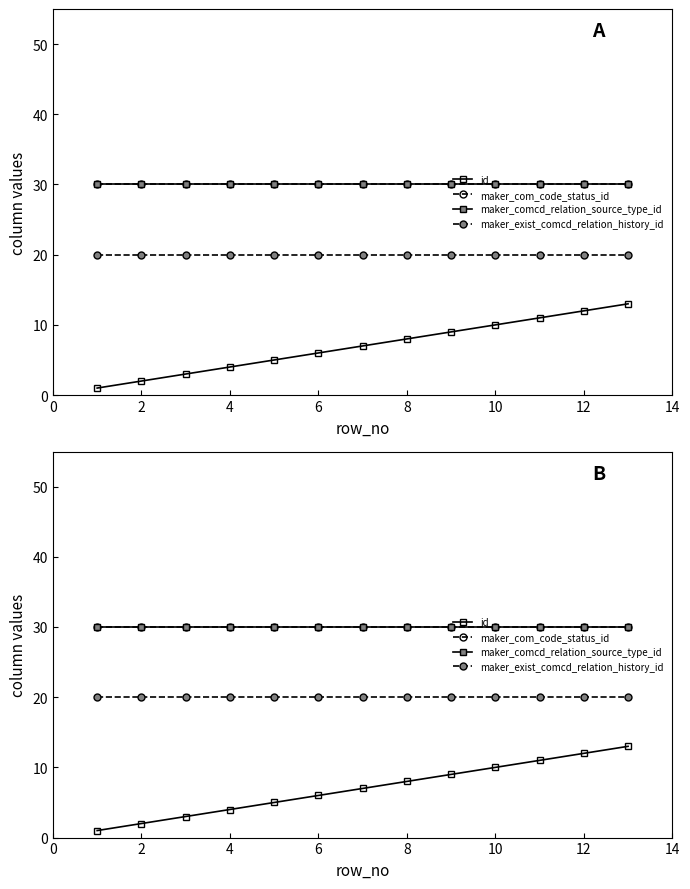

Which series changed the most between 8 and 14?

id